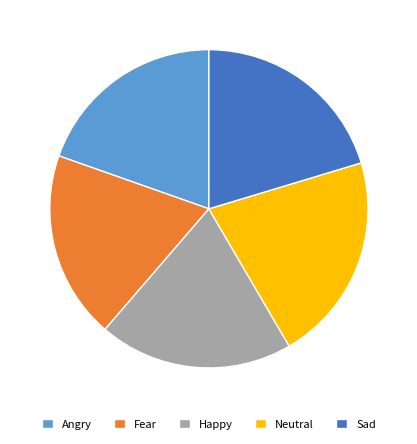

What is the smallest slice in the pie chart?

Fear